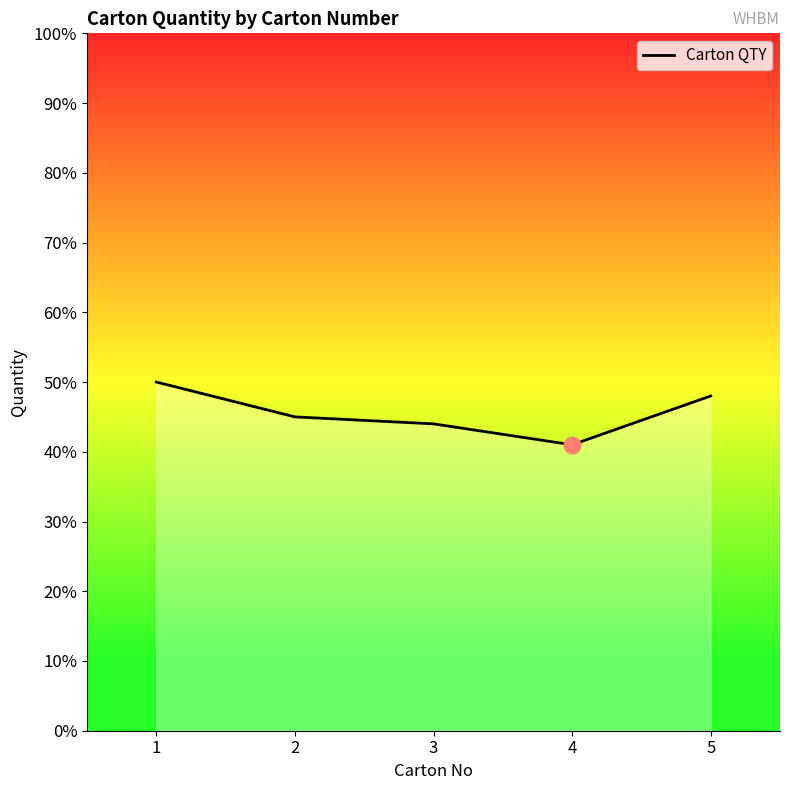

What is the change in value from 2 to 3?

-1